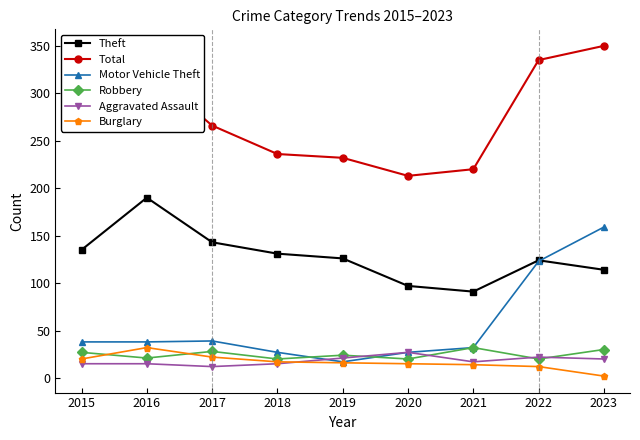

Which series has the largest total across all categories?

Total